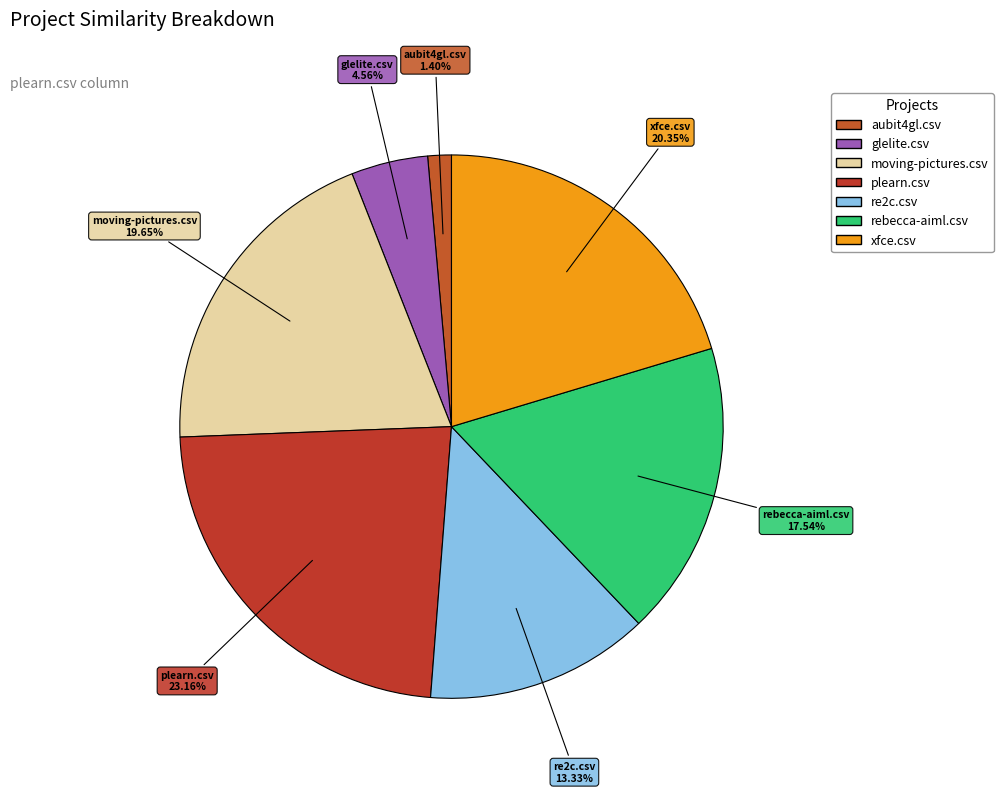

How much of the chart is everything except glelite.csv?

95.4%